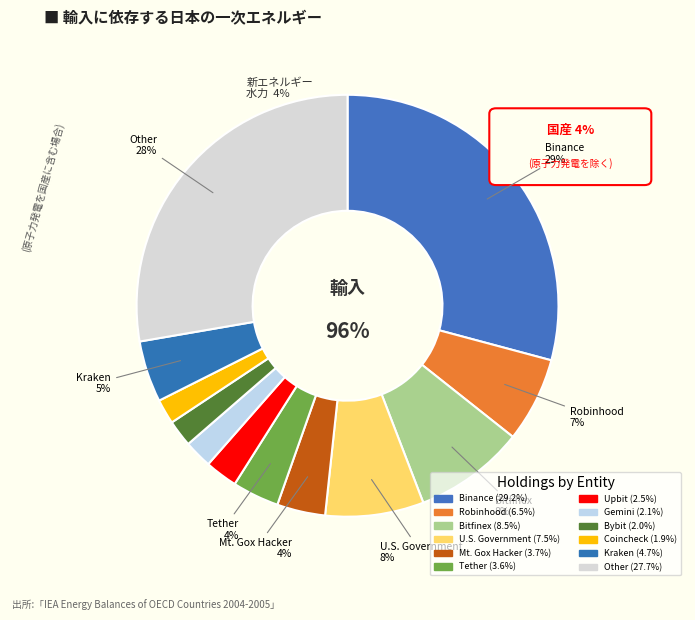

The Bitfinex slice represents 8% of the pie. True or false?

True